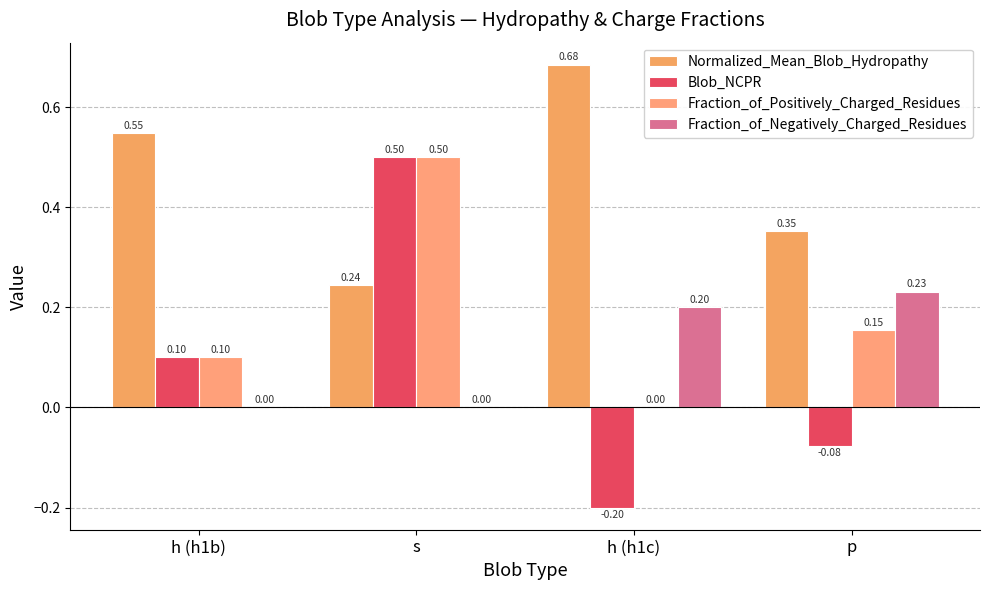

Rank the series by their maximum value, from highest to lowest.

Normalized_Mean_Blob_Hydropathy, Blob_NCPR, Fraction_of_Positively_Charged_Residues, Fraction_of_Negatively_Charged_Residues